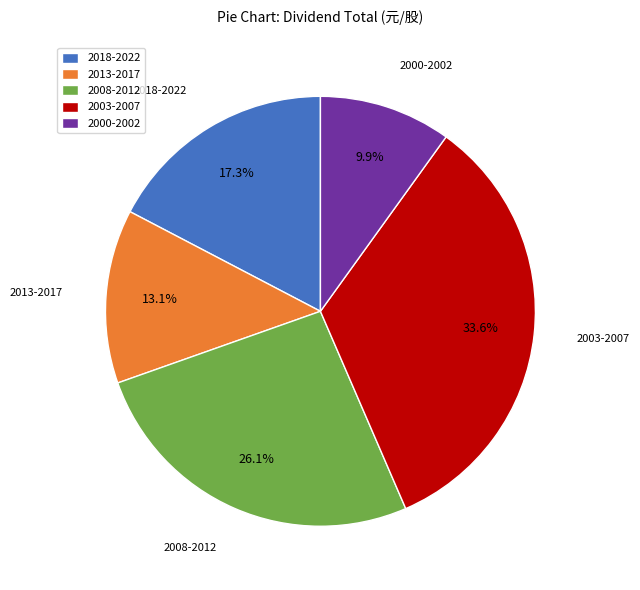

Is there any slice that represents more than half of the pie?

No